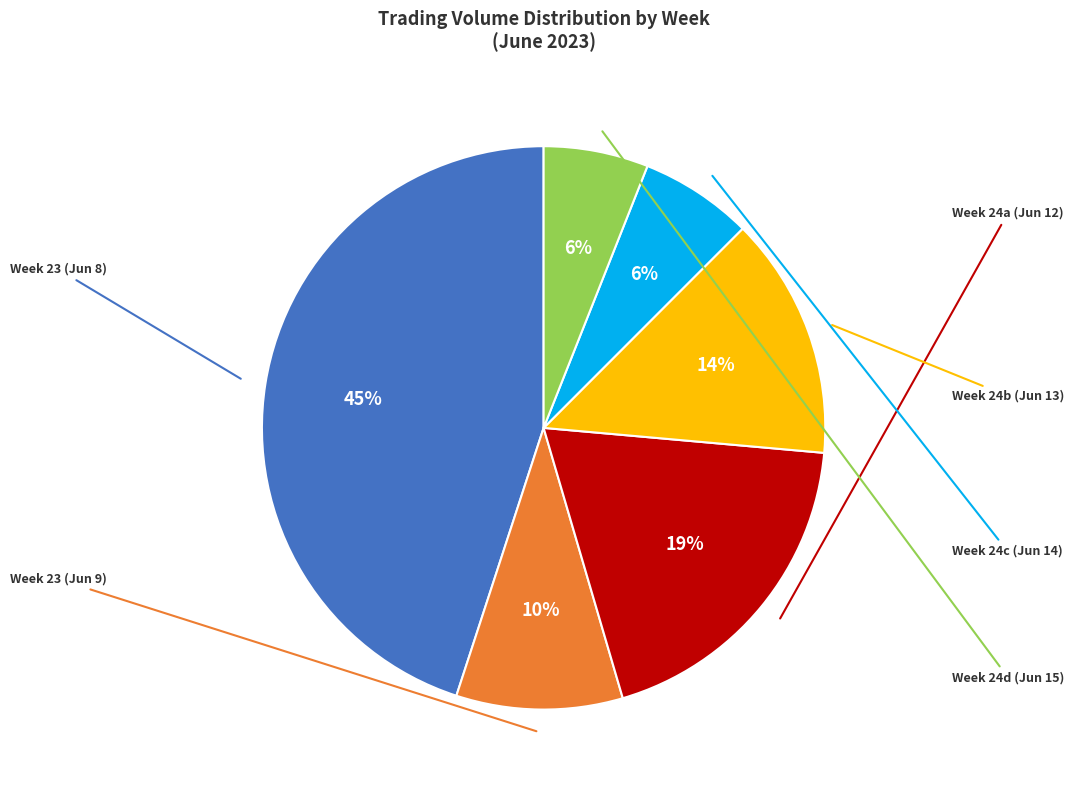

To the nearest percent, what is the average slice percentage?

17%